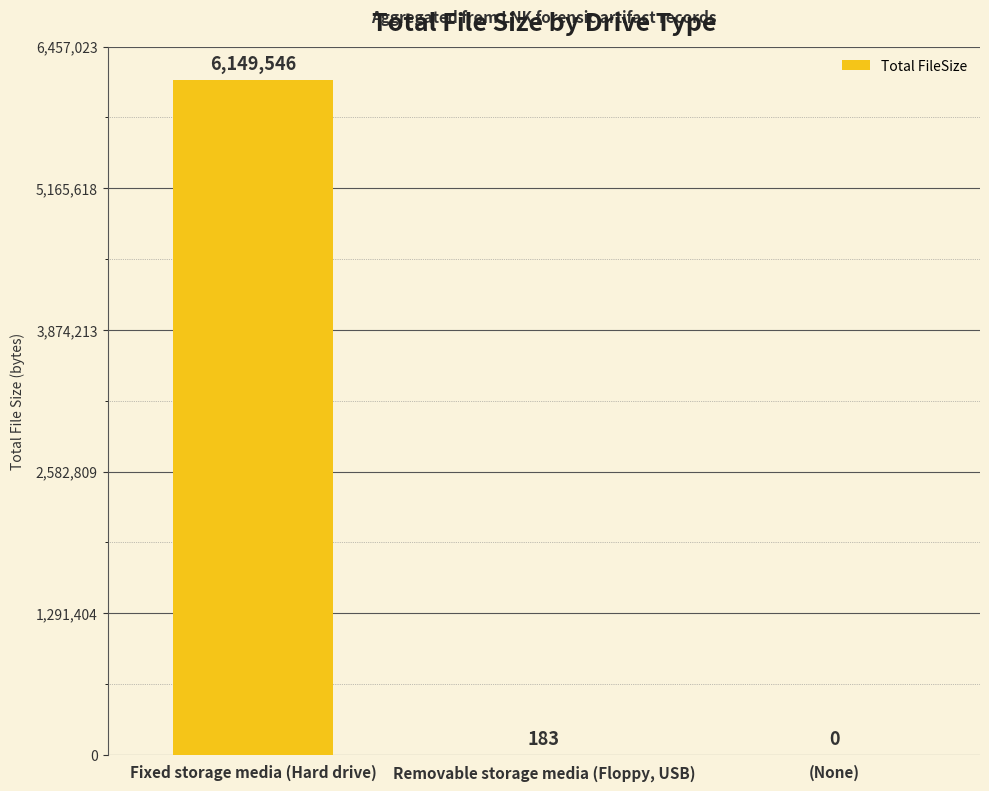

How many positive values are there?

2